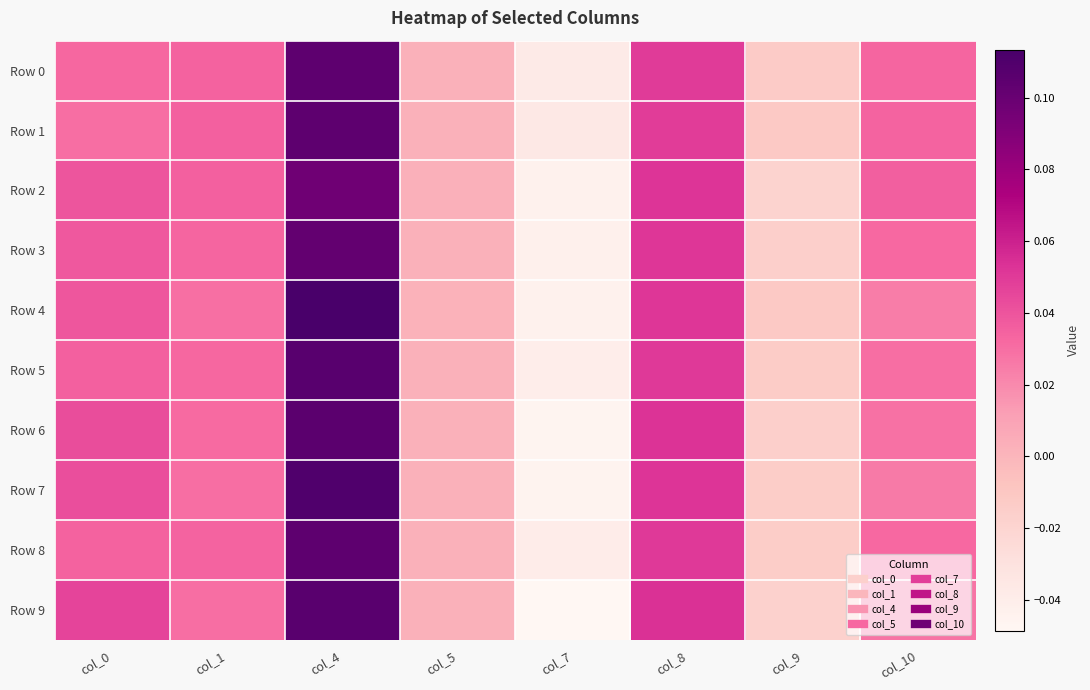

Which label corresponds to the smallest value in the chart?

col_7